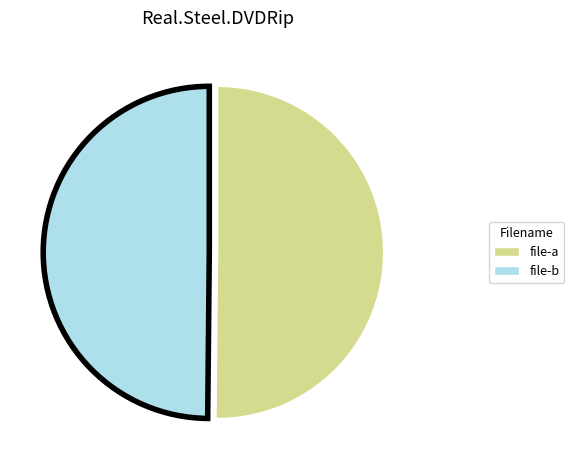

How many segments does this pie chart have?

2